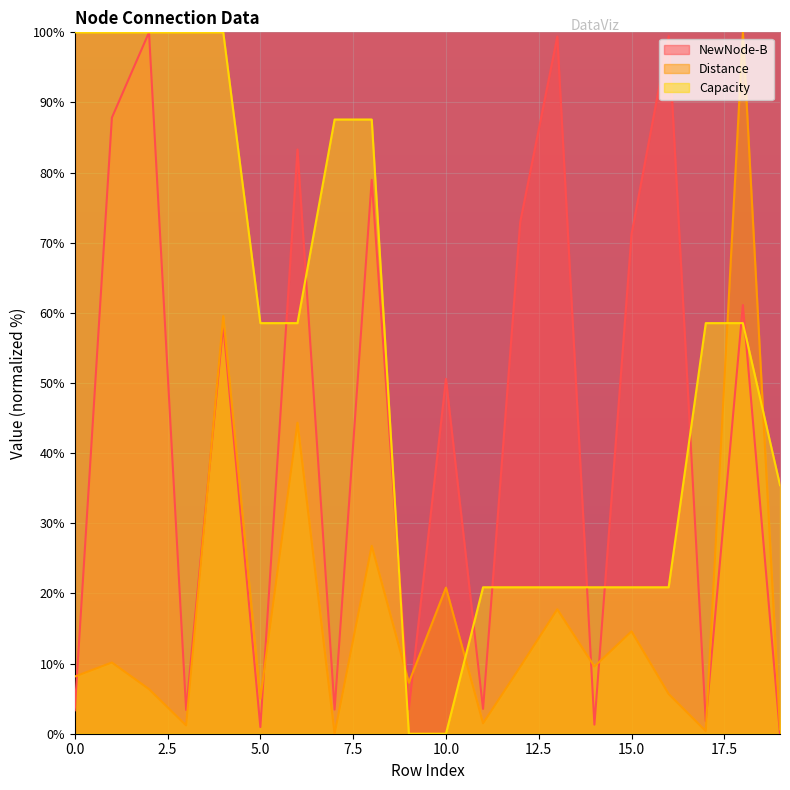

What are all the series names shown in the legend?

NewNode-B, Distance, Capacity